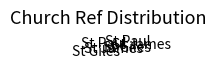

Does any single category account for the majority?

No